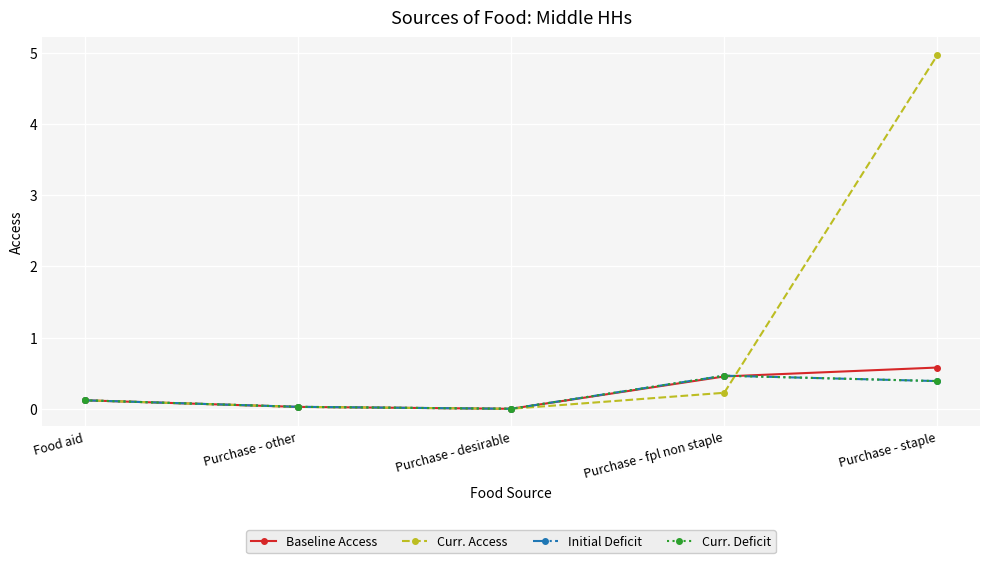

List the labels in order of Baseline Access value, largest first.

Purchase - staple, Purchase - fpl non staple, Food aid, Purchase - other, Purchase - desirable